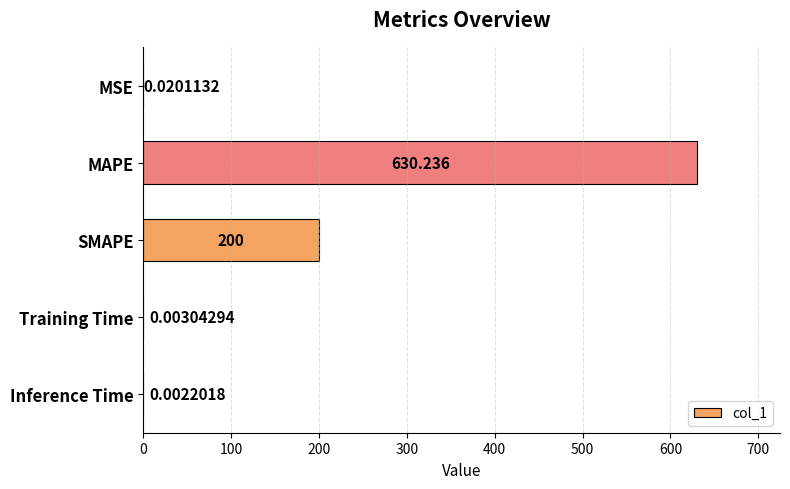

Which has a higher value, SMAPE or Training Time?

SMAPE